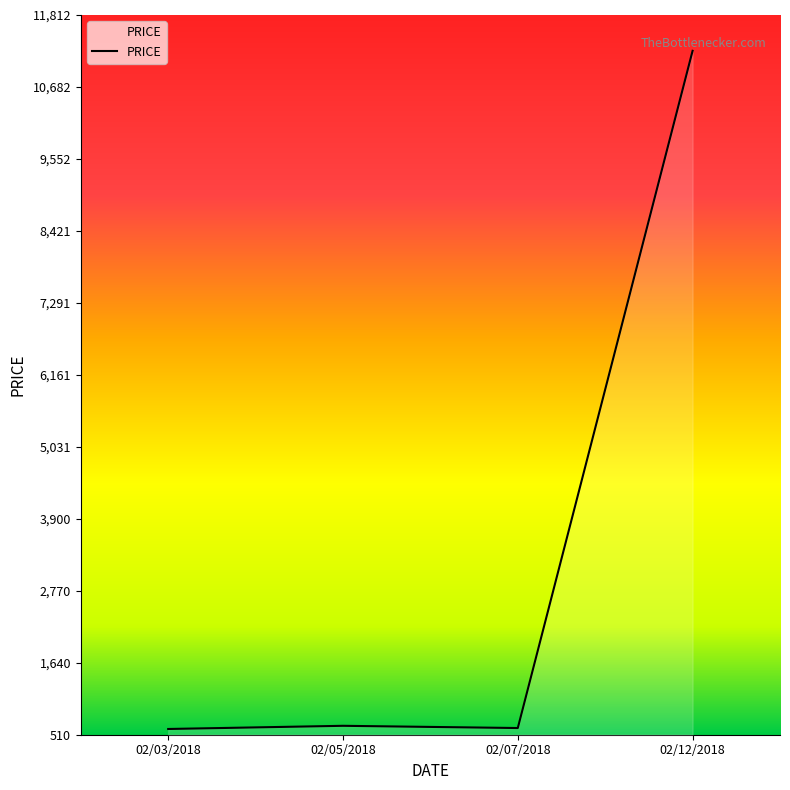

How many lines are shown in the chart?

1